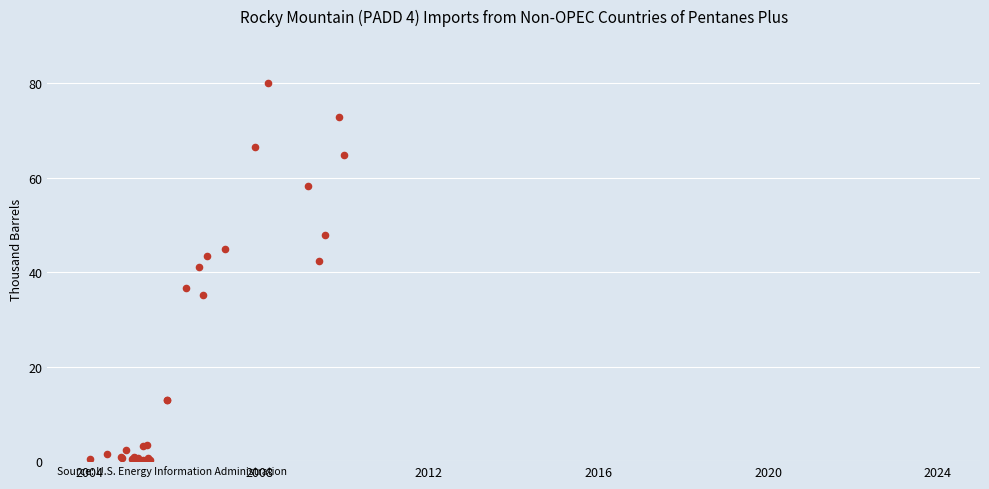

What Y value in the scatter plot is closest to 40?

41.2